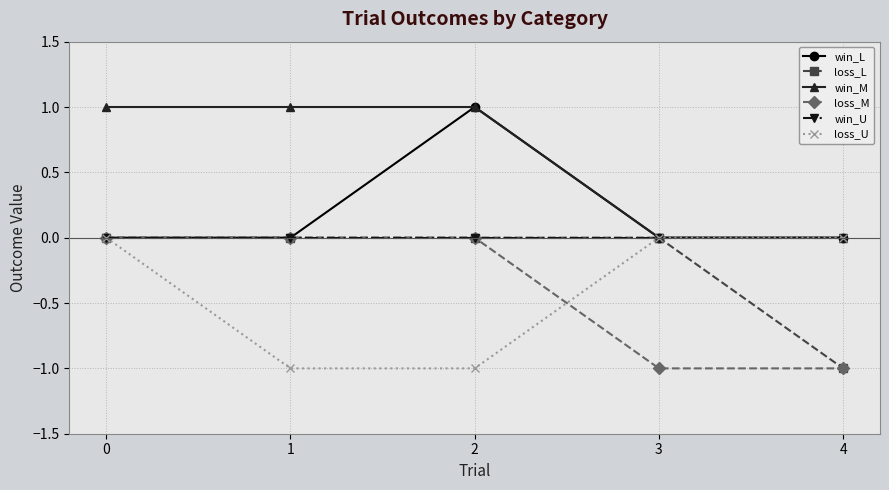

What is the sum of all loss_U values?

-2